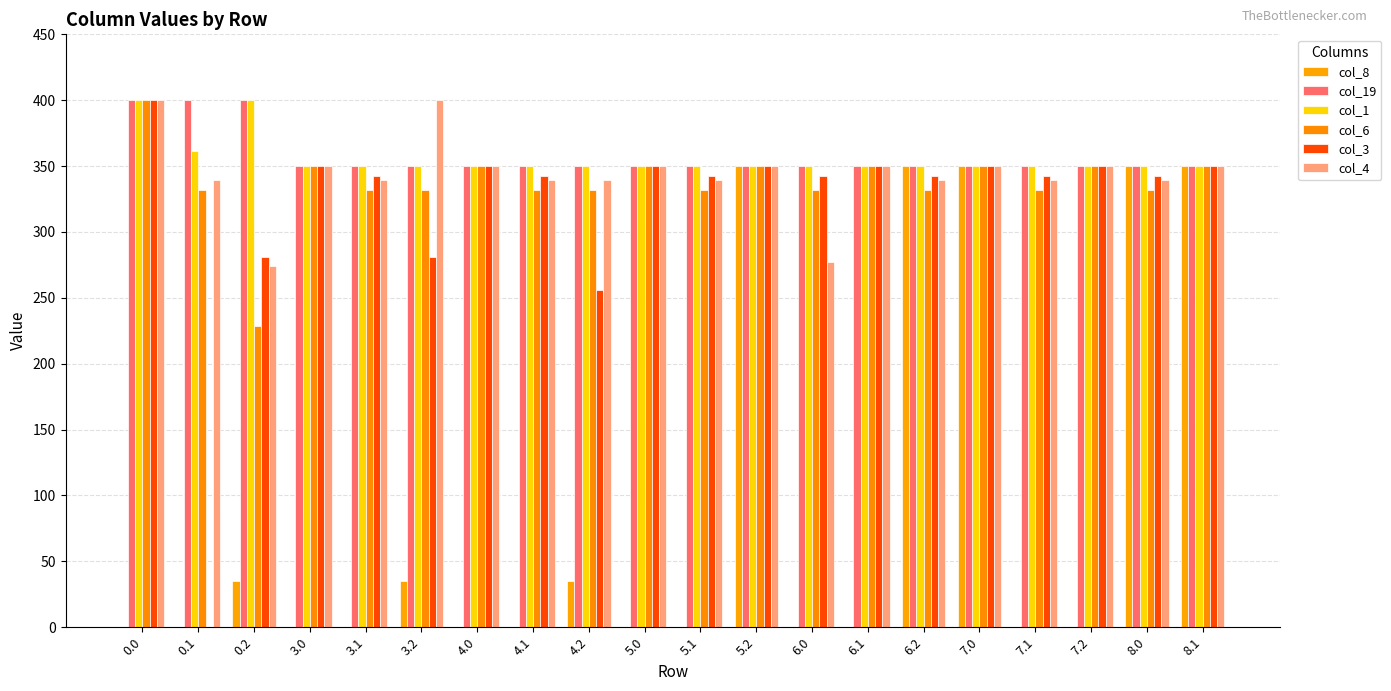

What are all the series names shown in the legend?

col_8, col_19, col_1, col_6, col_3, col_4